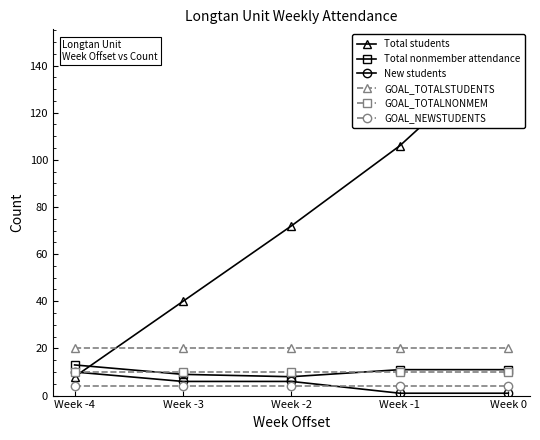

Reading right to left, extract all data points from this chart.

Total students: 148	106	72	40	8
Total nonmember attendance: 11	11	8	9	13
New students: 1	1	6	6	10
GOAL_TOTALSTUDENTS: 20	20	20	20	20
GOAL_TOTALNONMEM: 10	10	10	10	10
GOAL_NEWSTUDENTS: 4	4	4	4	4